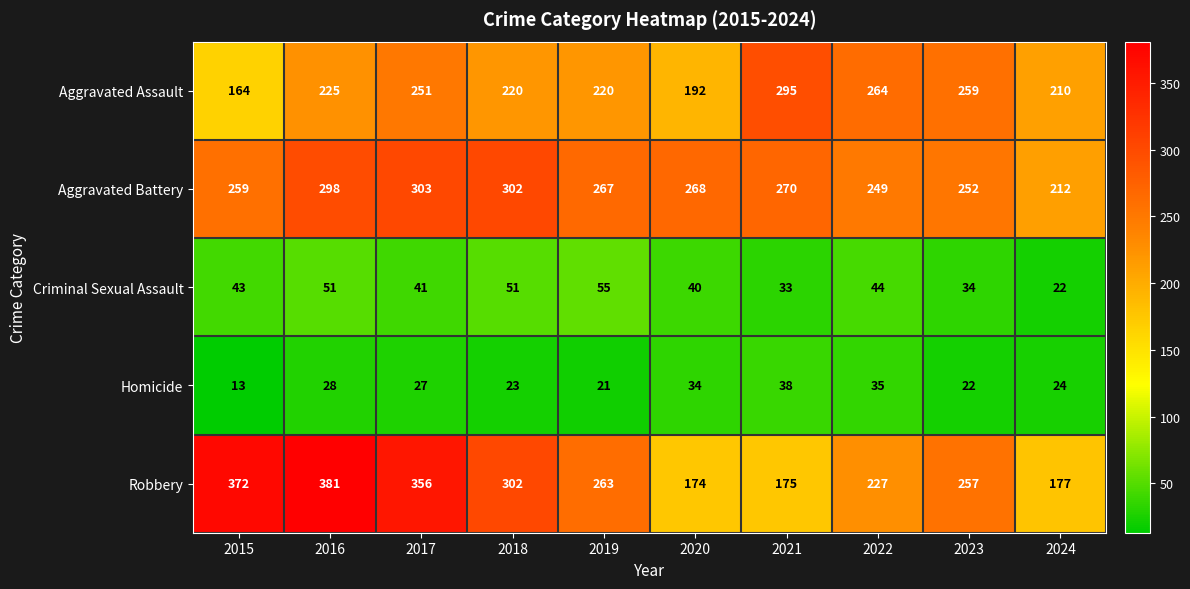

At which label does Robbery first exceed 263?

2015